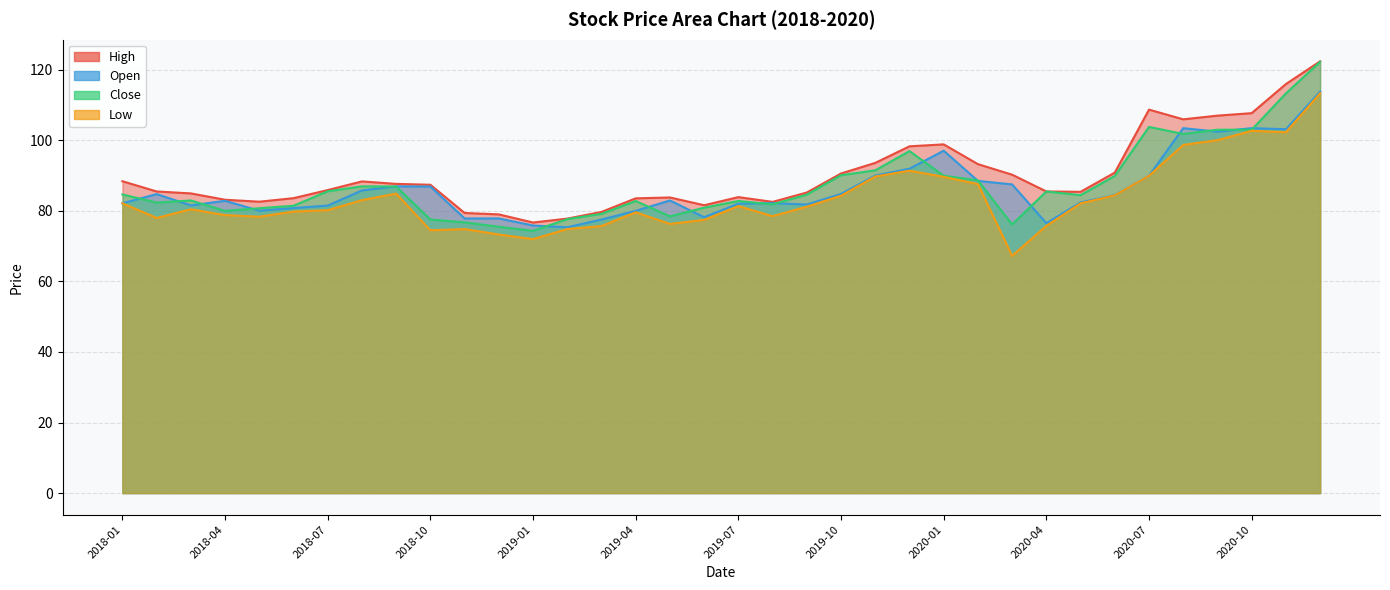

True or false: Low and Open intersect in this chart.

False